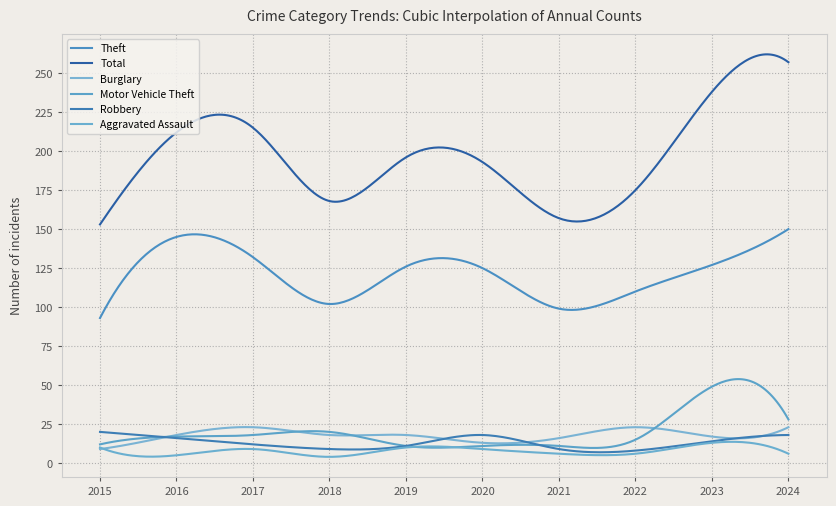

Does the chart have visible grid lines?

Yes